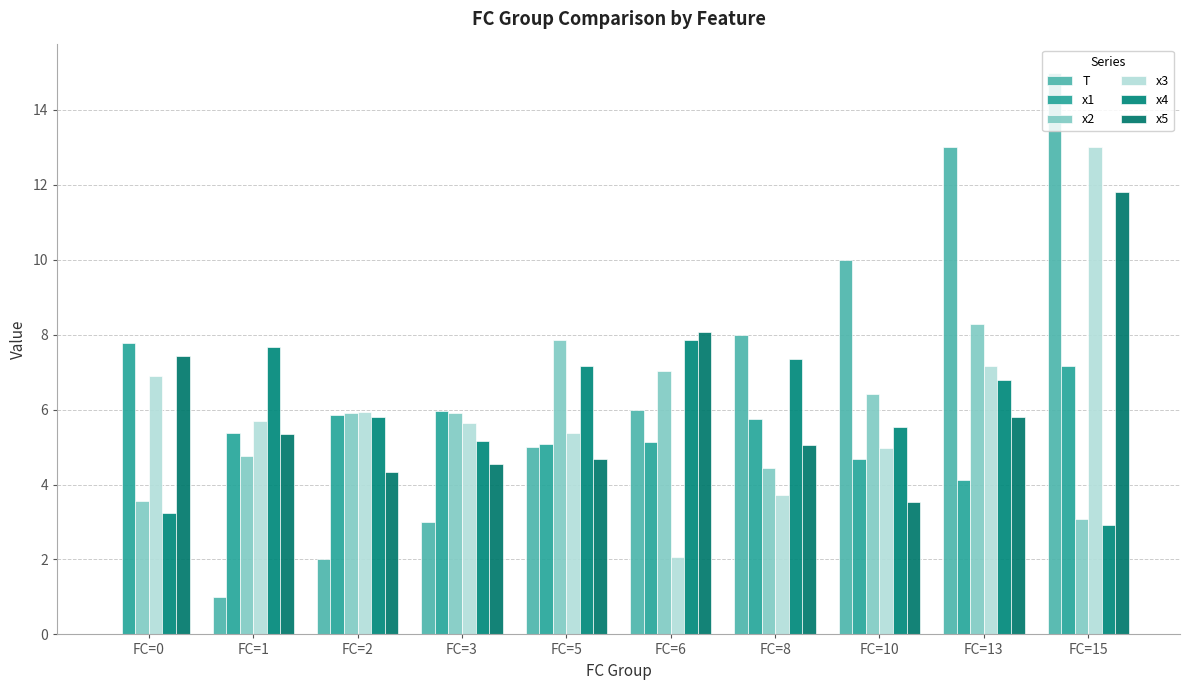

Where does the T series first go above 6?

FC=8